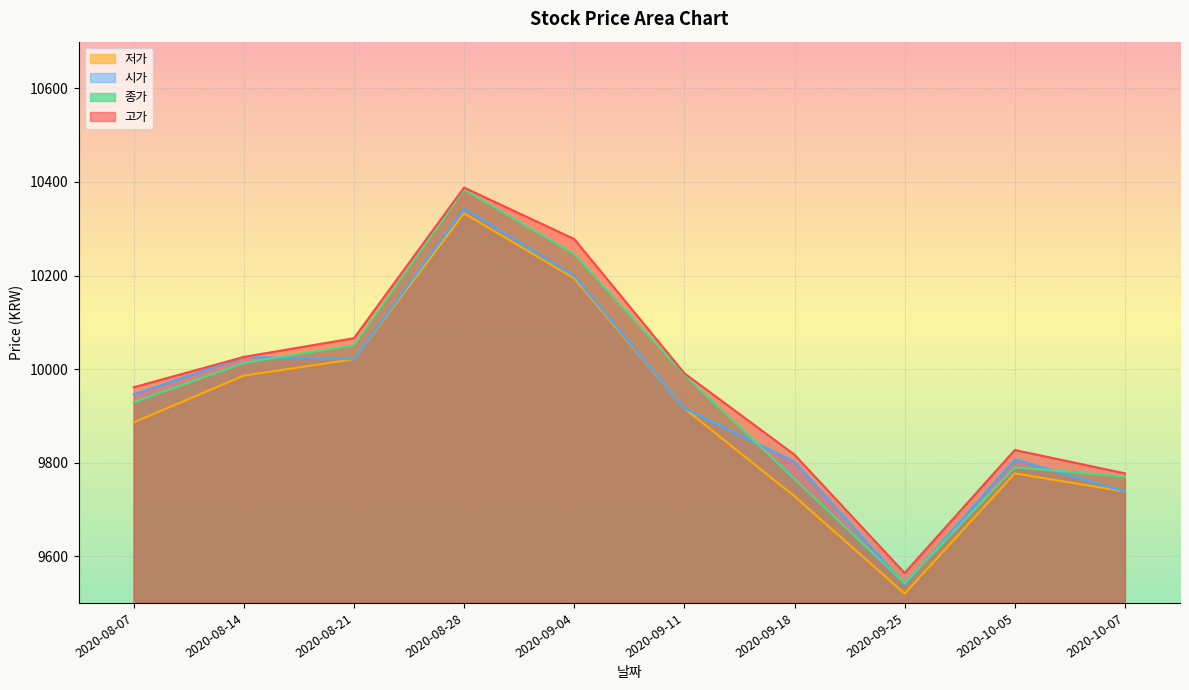

In 종가, how many points are higher than both neighbors (excluding endpoints)?

2